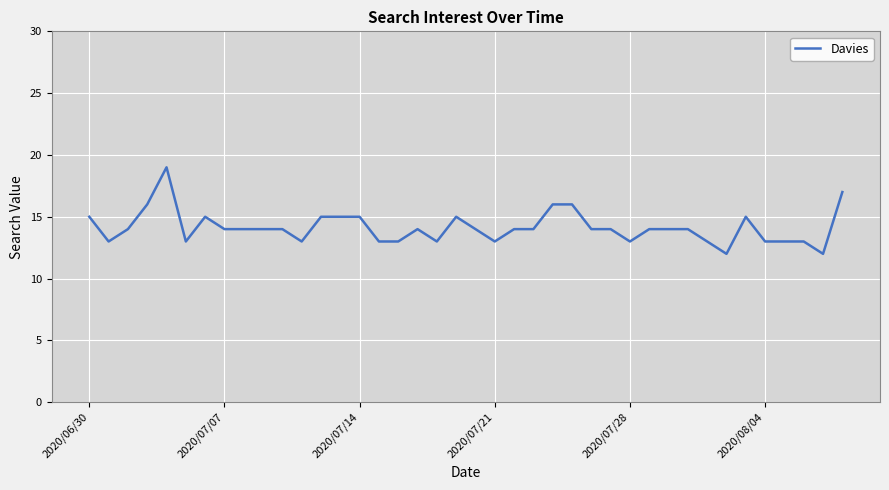

Count the number of data series in this chart.

1